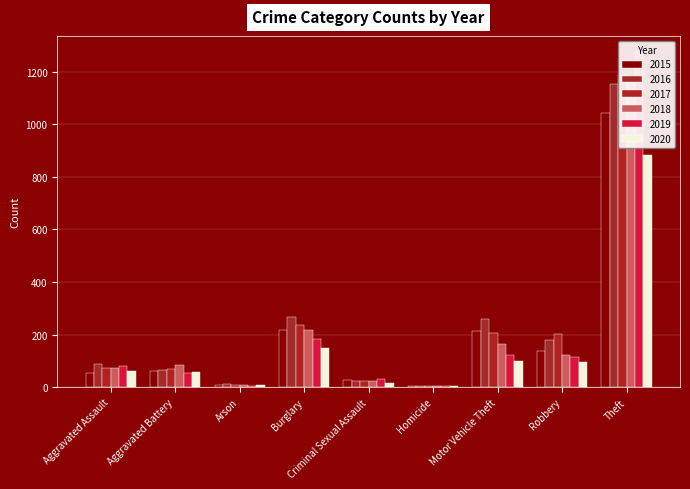

At how many categories does at least one series exceed 394?

1